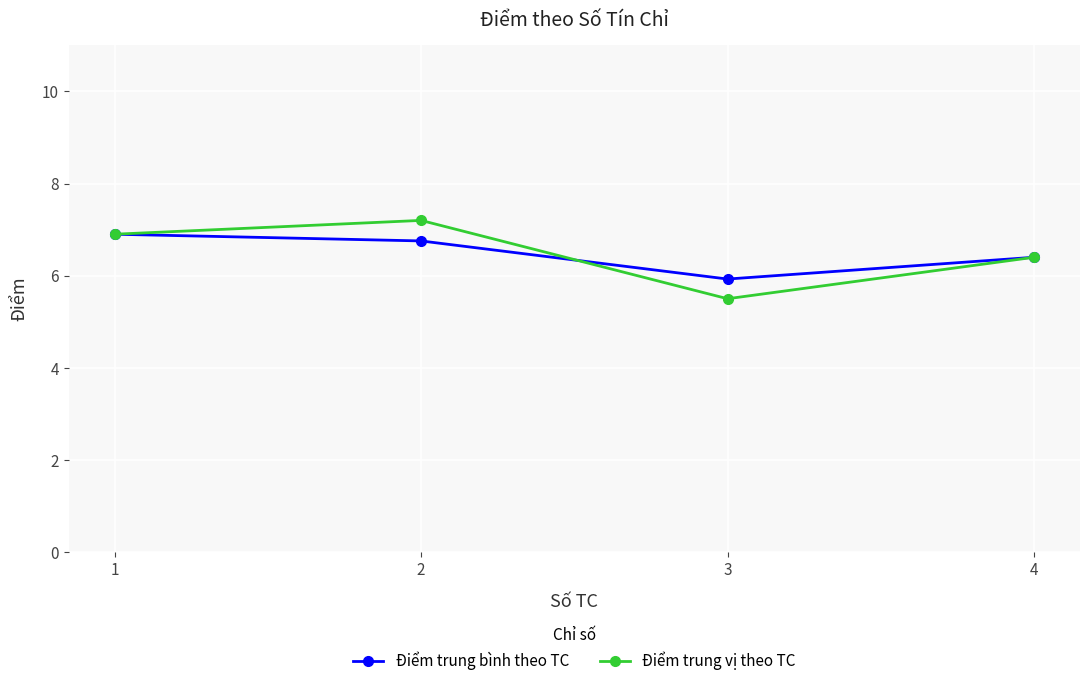

The Điểm trung bình theo TC series shows 6.4 at 4. True or false?

True